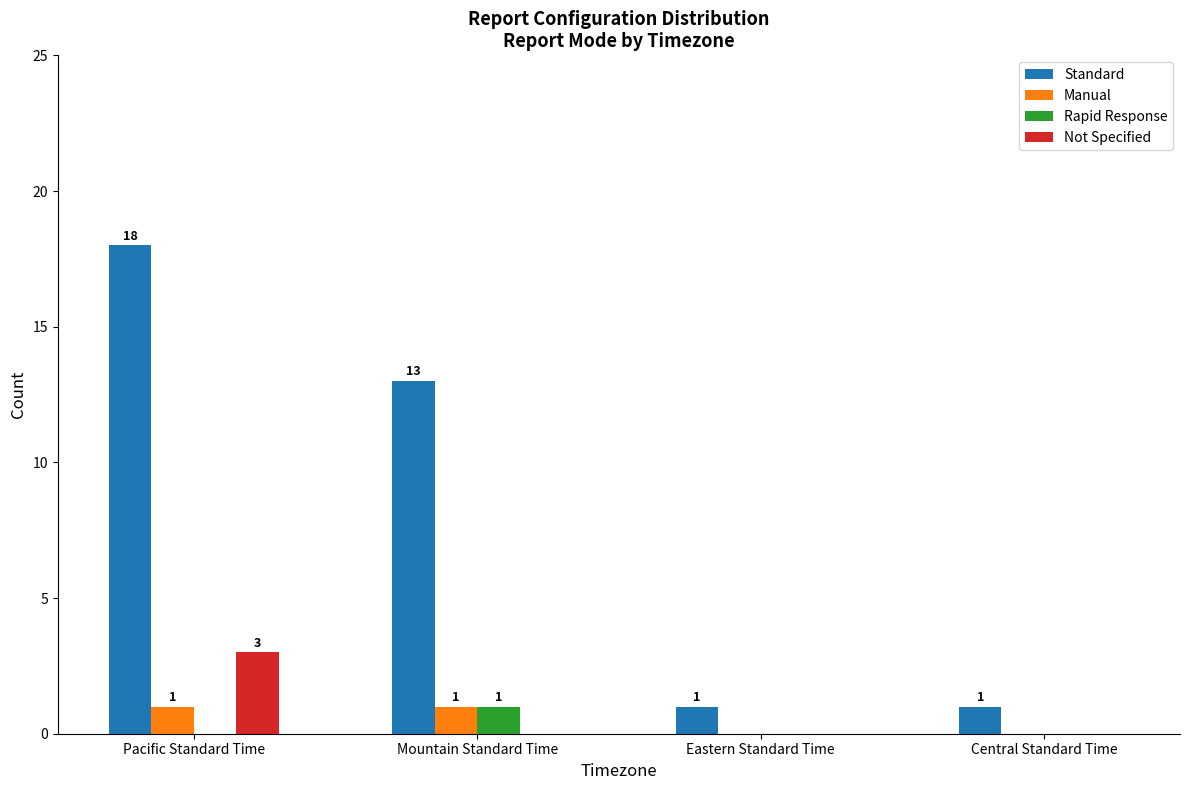

Which series changed the most between Pacific Standard Time and Mountain Standard Time?

Standard